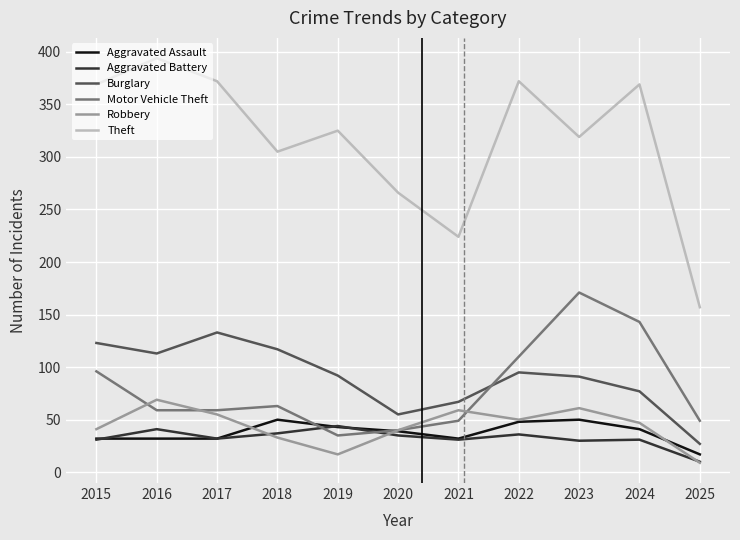

Where does the Motor Vehicle Theft series first go above 59?

2015